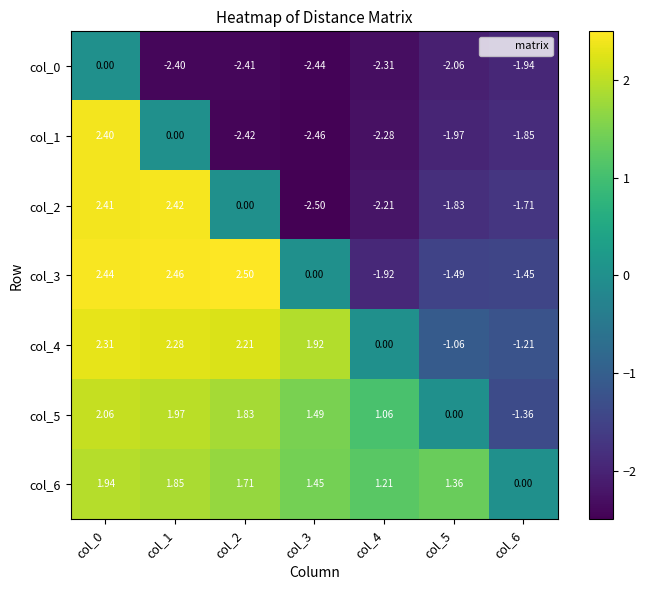

How many categories are shown in the chart?

7